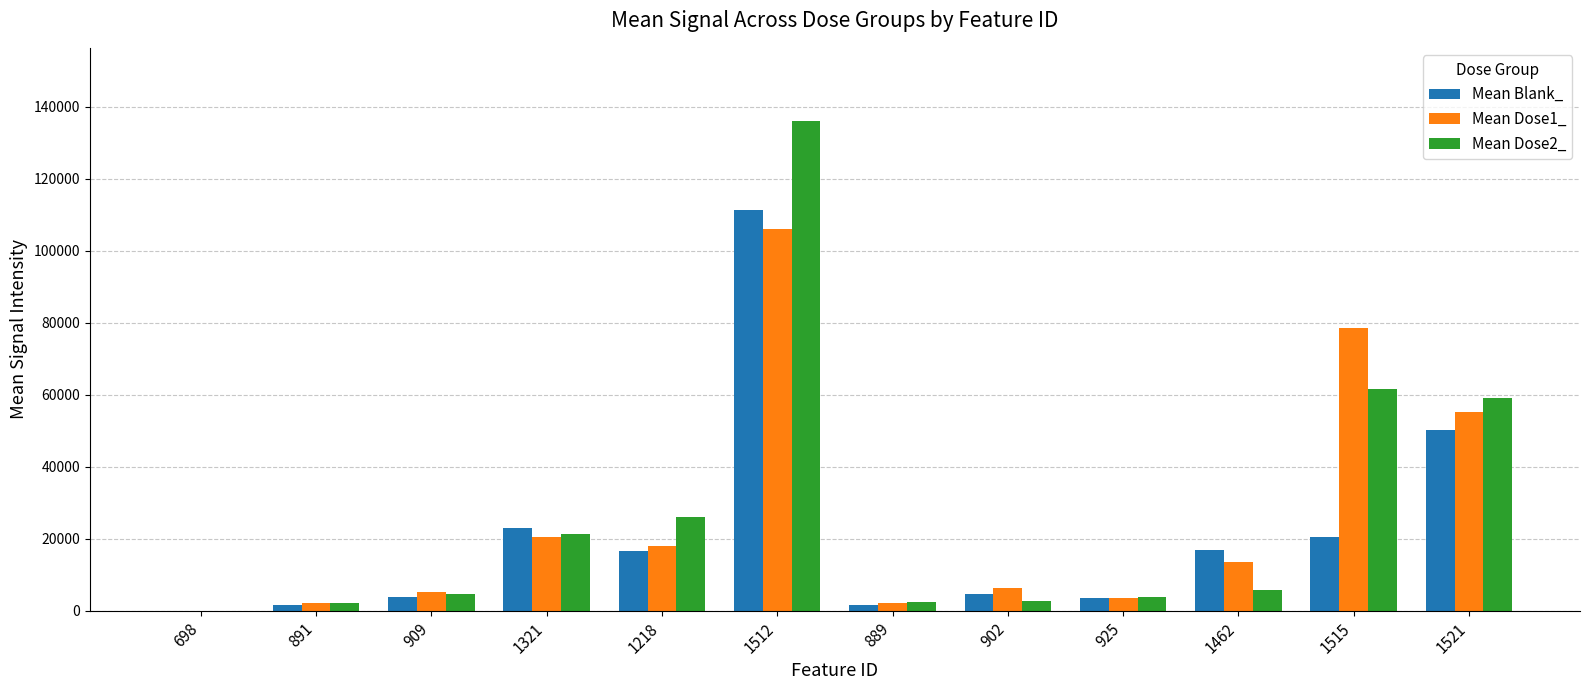

Does the chart contain stacked bars?

No